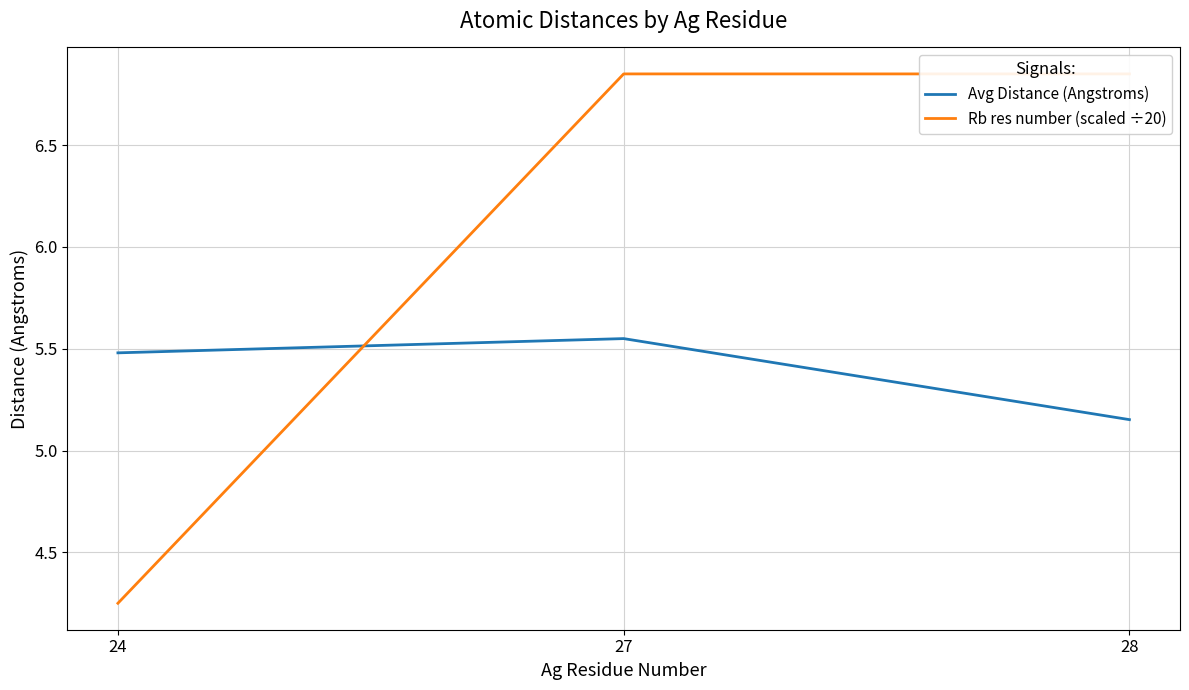

At which category is the sum across all series the highest?

27